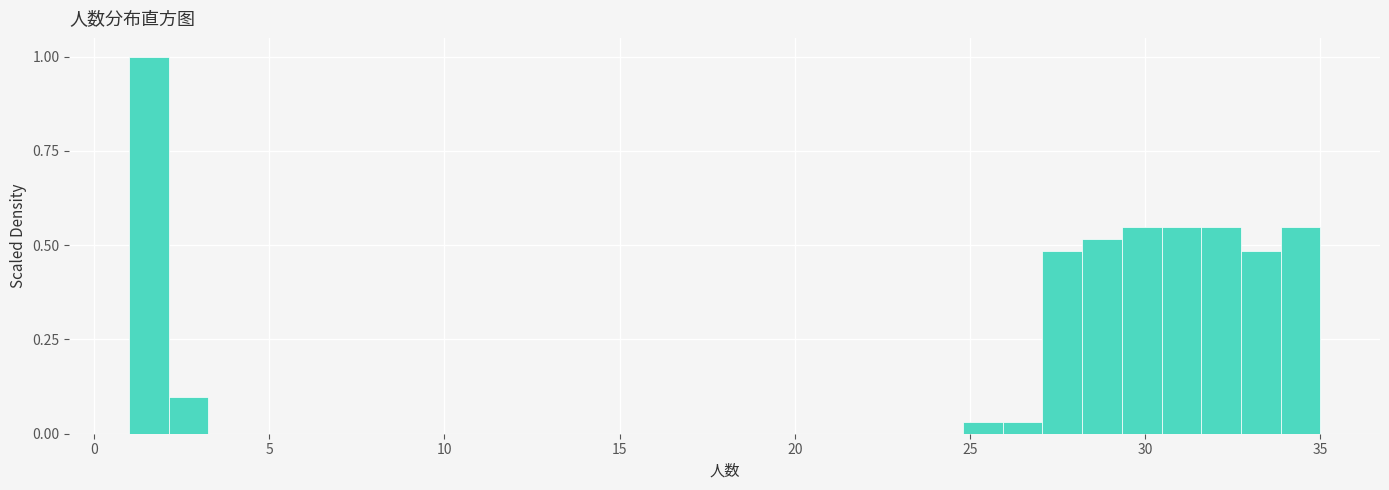

Around what value on the x-axis is the tallest bar? Give the approximate position of its centre, as read against the axis.

1.5